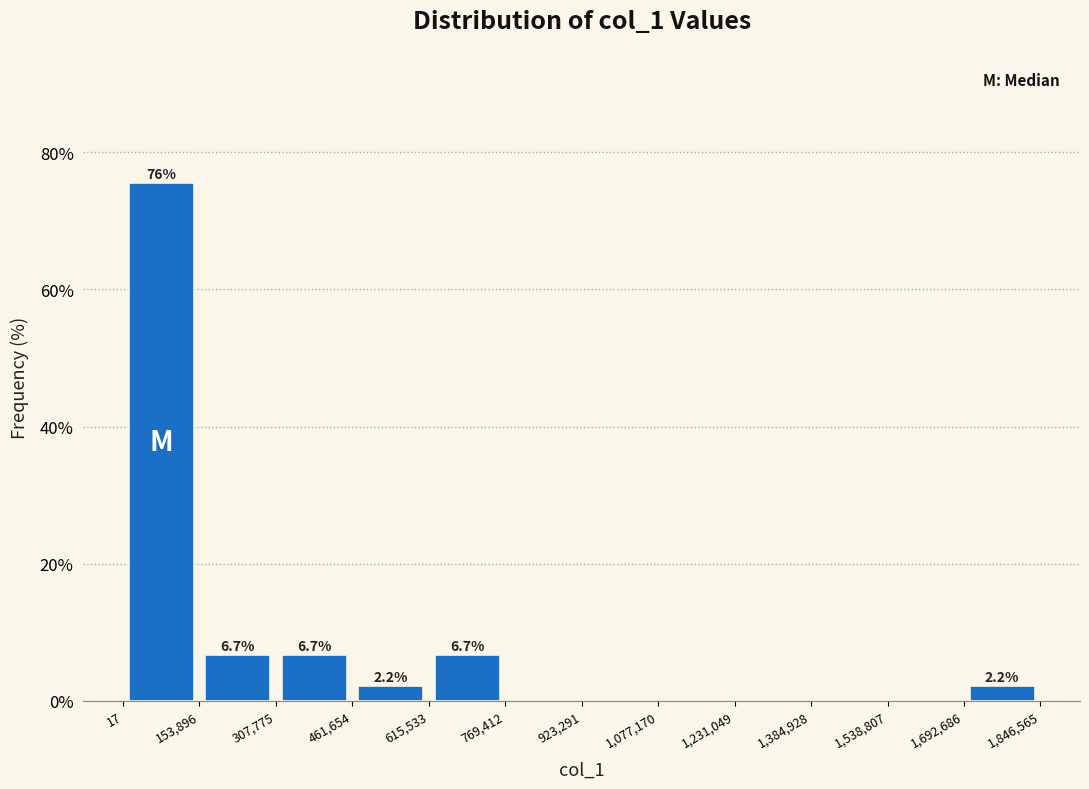

Which range on the x-axis has the tallest bar?

17 to 153,896